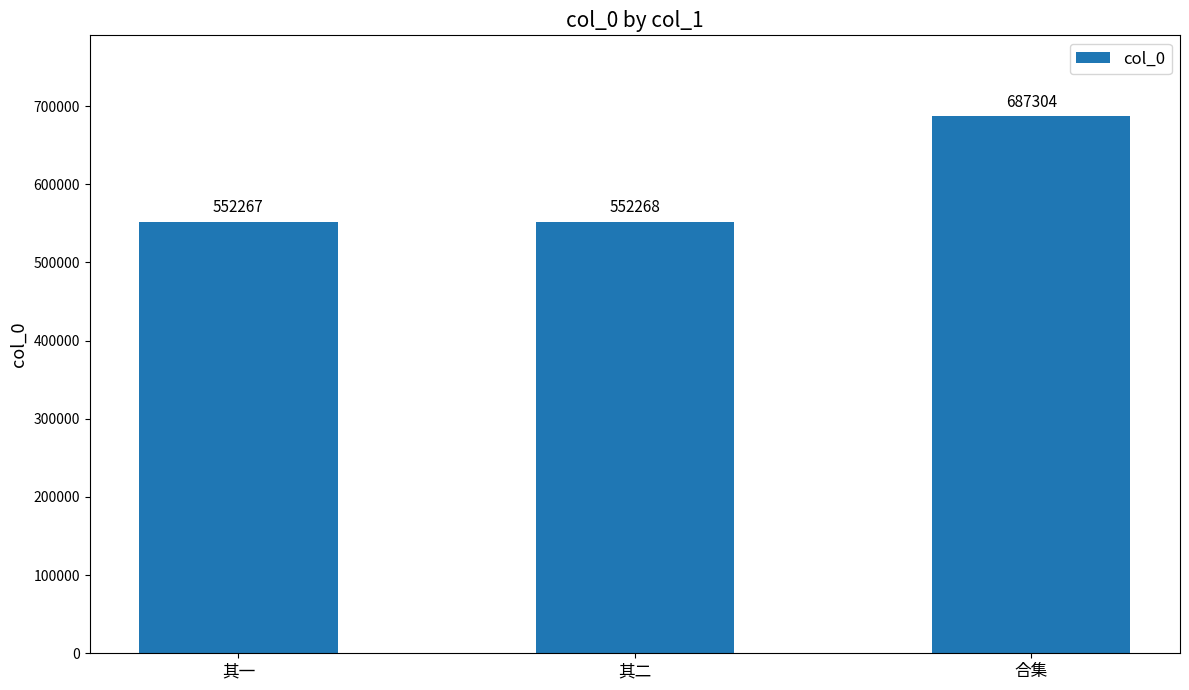

What is the ratio of the value at 其一 to the value at 其二?

1.0